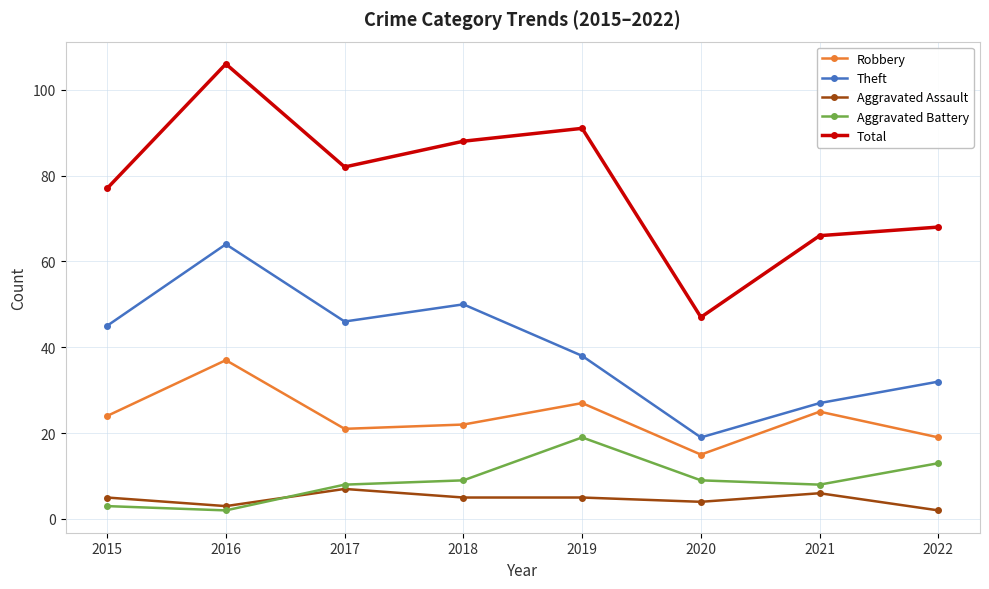

Reading left to right, transcribe all the data shown in this chart.

Robbery: 24	37	21	22	27	15	25	19
Theft: 45	64	46	50	38	19	27	32
Aggravated Assault: 5	3	7	5	5	4	6	2
Aggravated Battery: 3	2	8	9	19	9	8	13
Total: 77	106	82	88	91	47	66	68